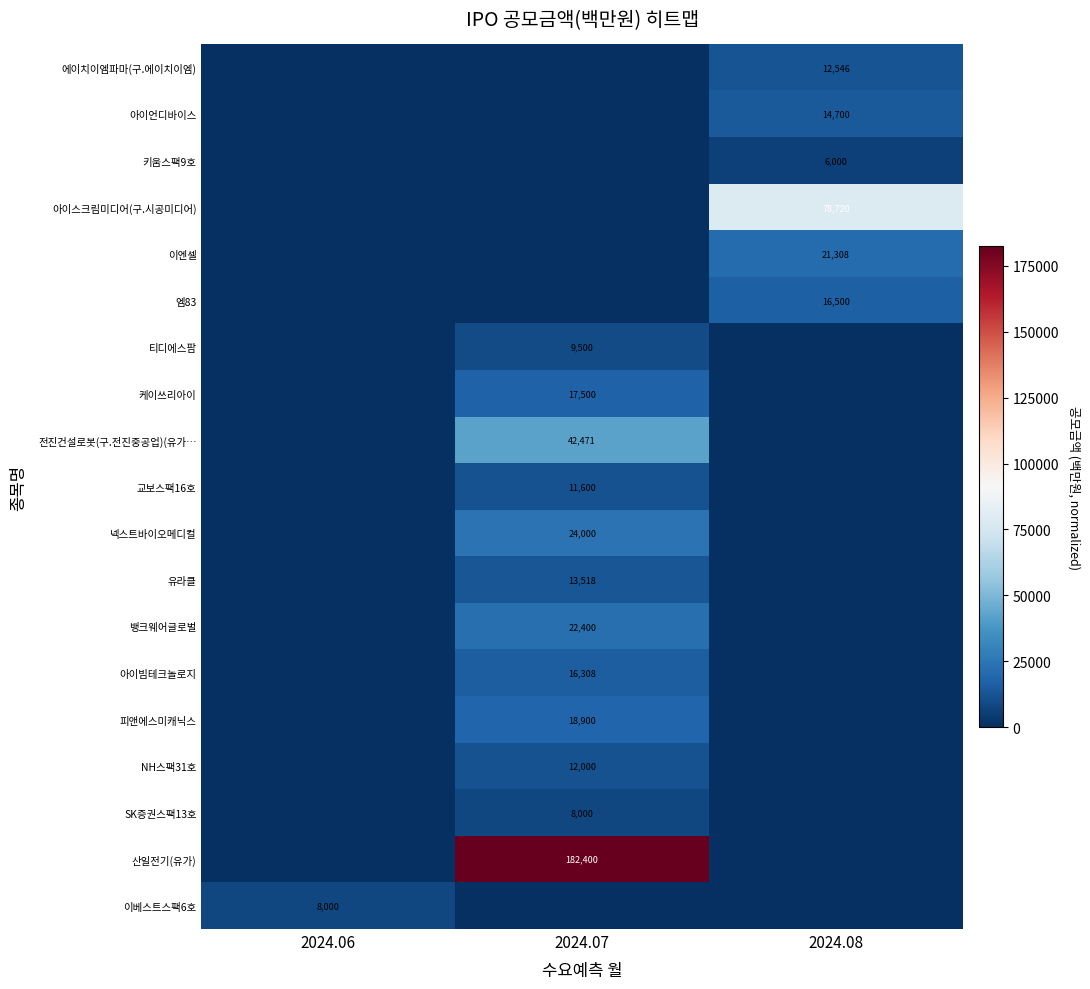

How many values in the 아이언디바이스 series exceed 0?

1